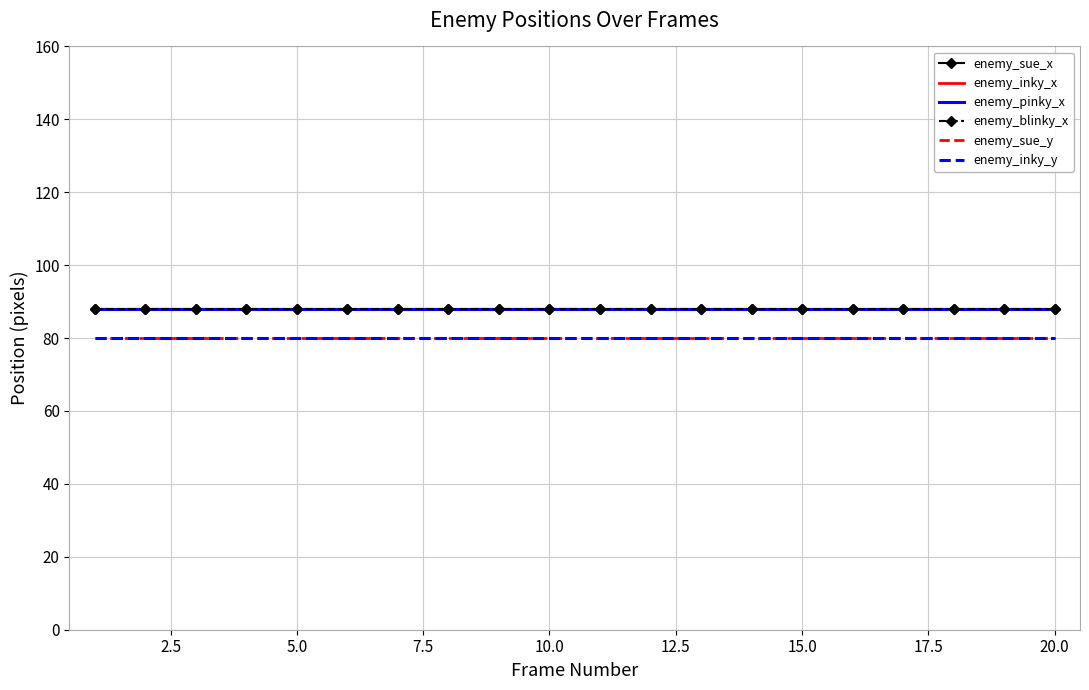

Reading right to left, transcribe all the data shown in this chart.

enemy_sue_x: 88	88	88	88	88	88	88	88	88	88	88	88	88	88	88	88	88	88	88	88
enemy_inky_x: 88	88	88	88	88	88	88	88	88	88	88	88	88	88	88	88	88	88	88	88
enemy_pinky_x: 88	88	88	88	88	88	88	88	88	88	88	88	88	88	88	88	88	88	88	88
enemy_blinky_x: 88	88	88	88	88	88	88	88	88	88	88	88	88	88	88	88	88	88	88	88
enemy_sue_y: 80	80	80	80	80	80	80	80	80	80	80	80	80	80	80	80	80	80	80	80
enemy_inky_y: 80	80	80	80	80	80	80	80	80	80	80	80	80	80	80	80	80	80	80	80